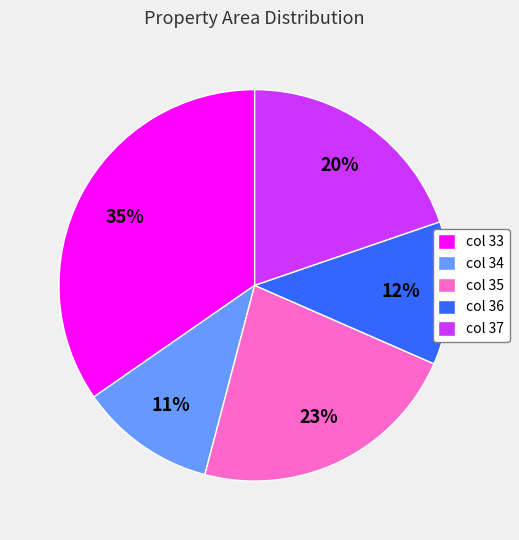

Is there a majority slice in this chart?

No